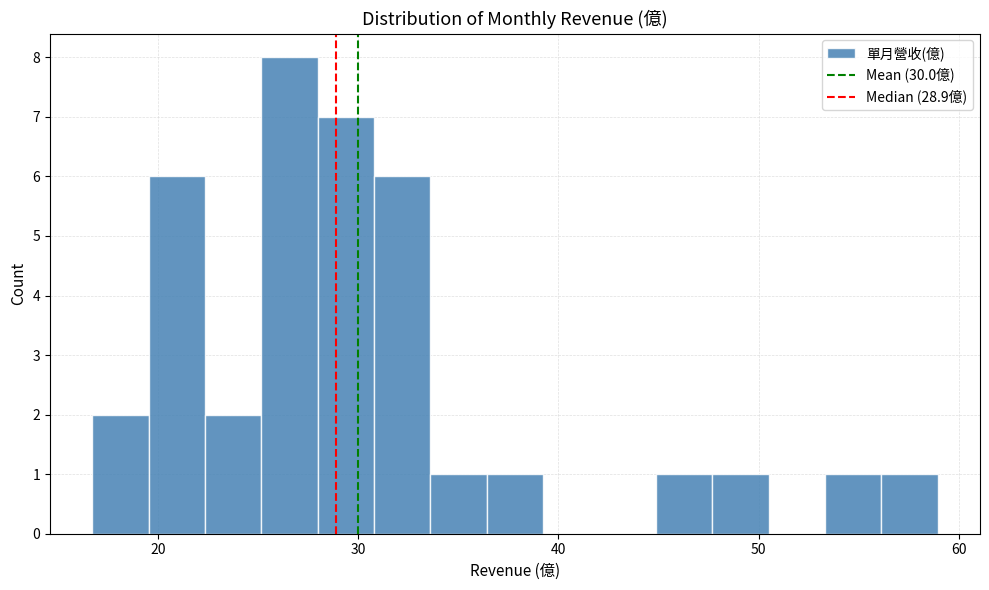

Read against the x-axis, roughly where is the centre of the tallest bar?

27